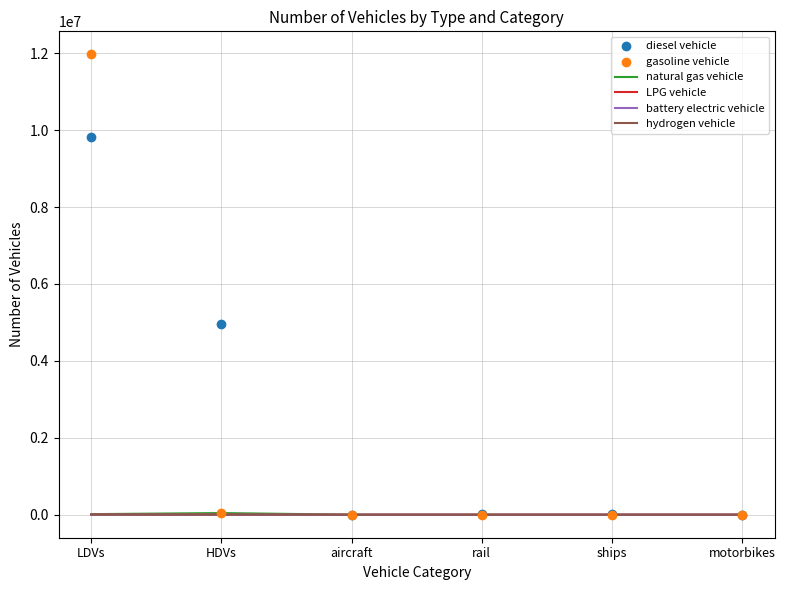

At which category is the sum across all series the highest?

LDVs